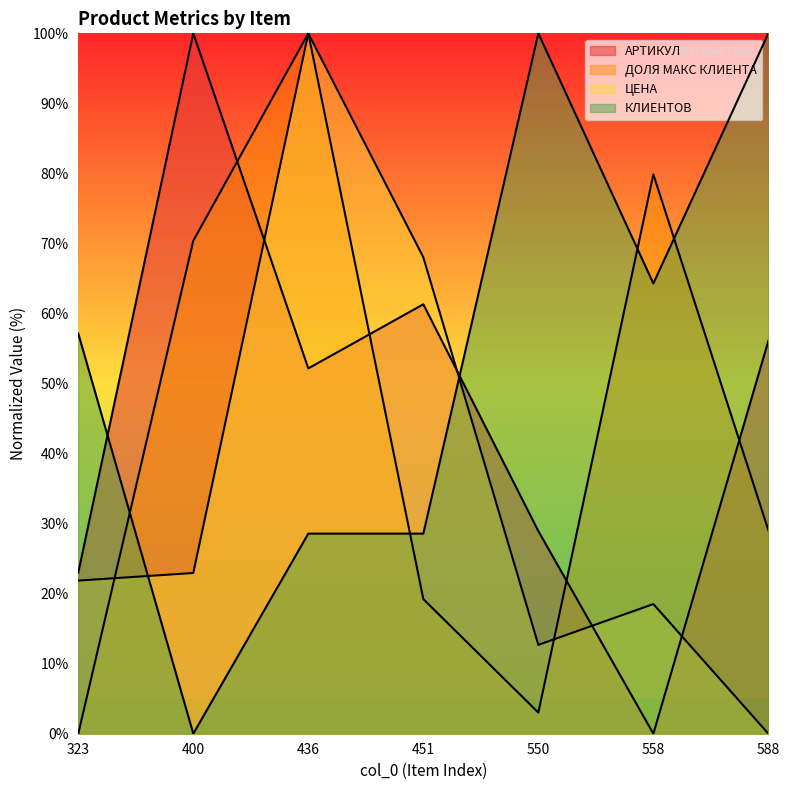

Count the number of categories in the chart.

7